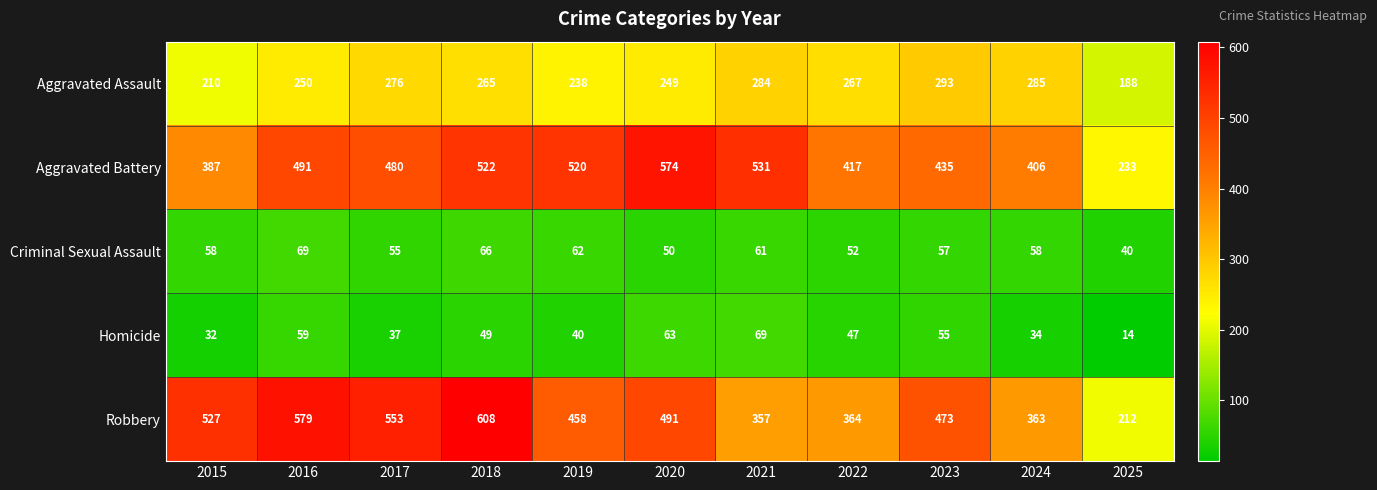

What is the difference between the second highest and minimum values in the Aggravated Battery series?

298